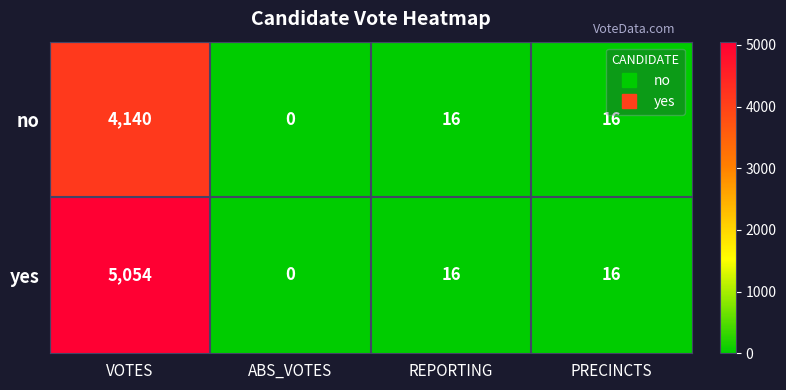

What is the average value of the yes series?

1272